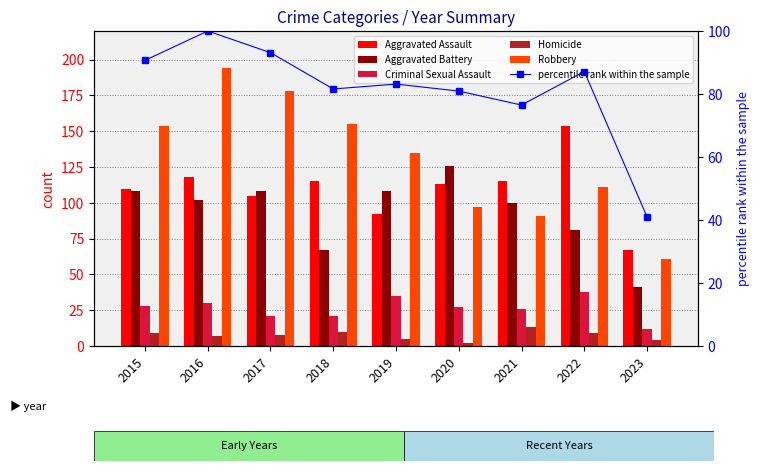

What is the highest value of the Homicide series?

13.0